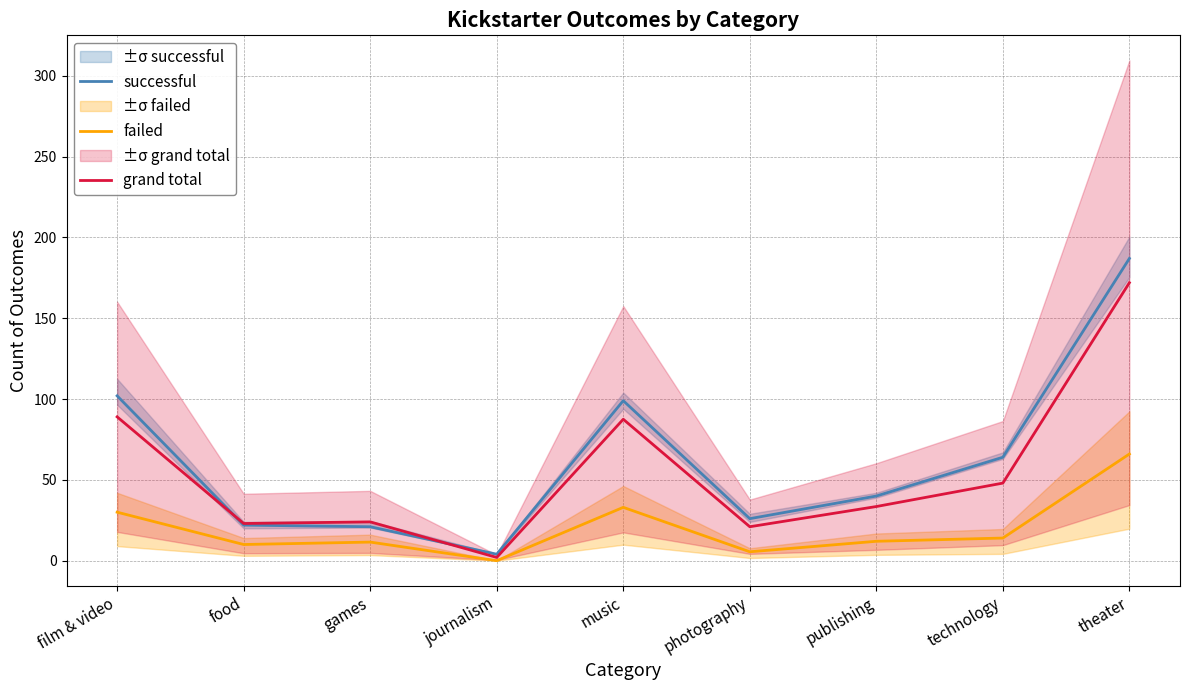

Which has a higher value, technology or publishing?

technology